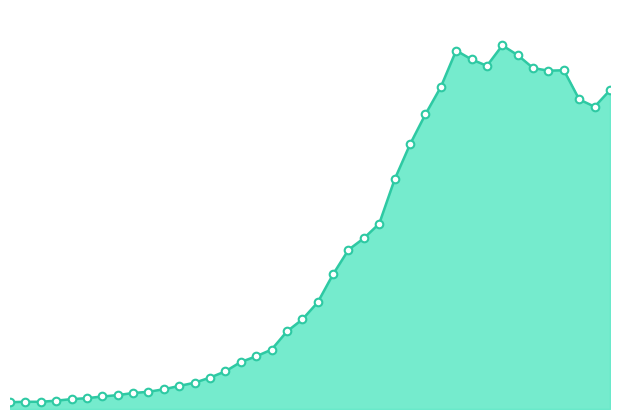

How many lines are shown in the chart?

1